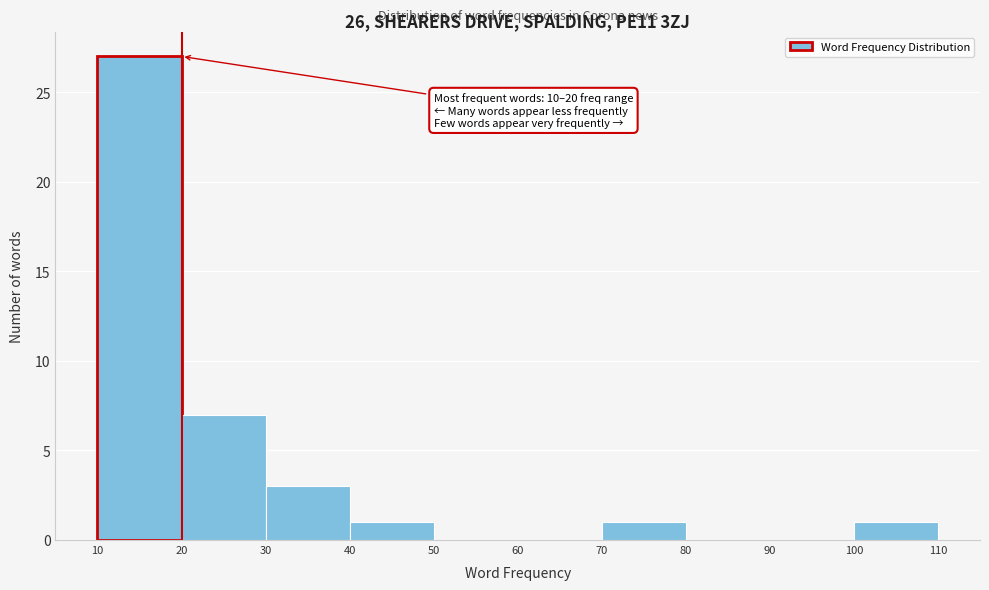

Over which range of the x-axis is the bar tallest?

10 to 20